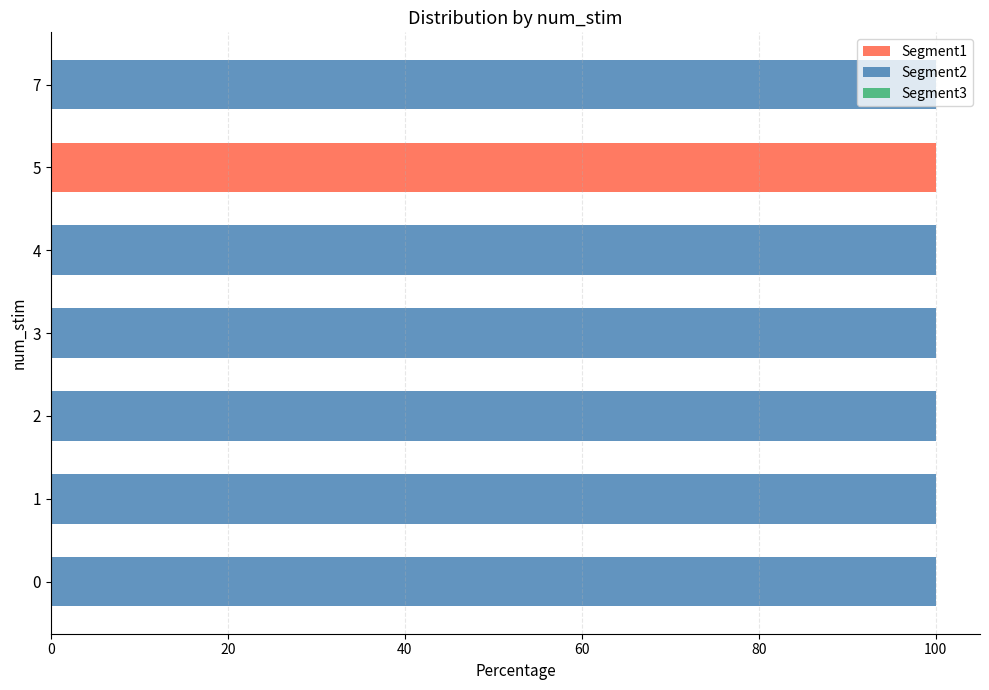

The Segment1 series shows 0 at 4. True or false?

True